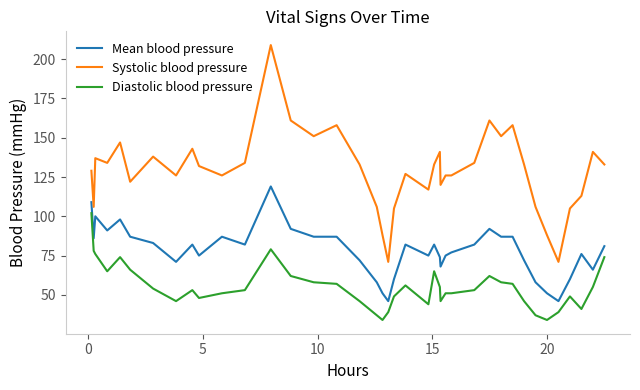

What is the smallest value displayed?

34